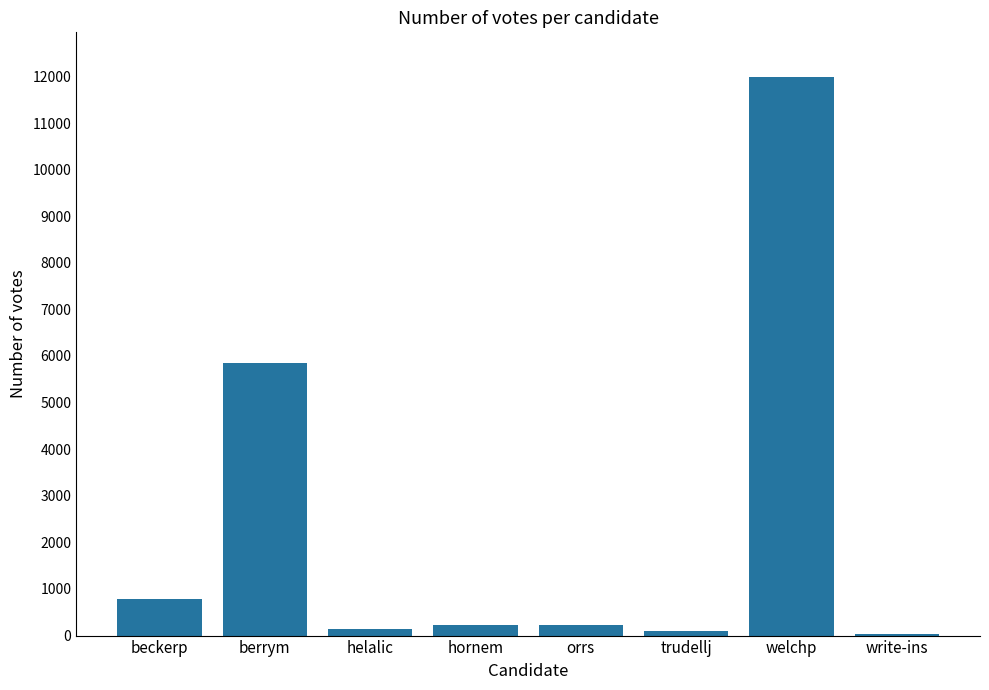

True or false: the data shows 5851 at berrym.

True